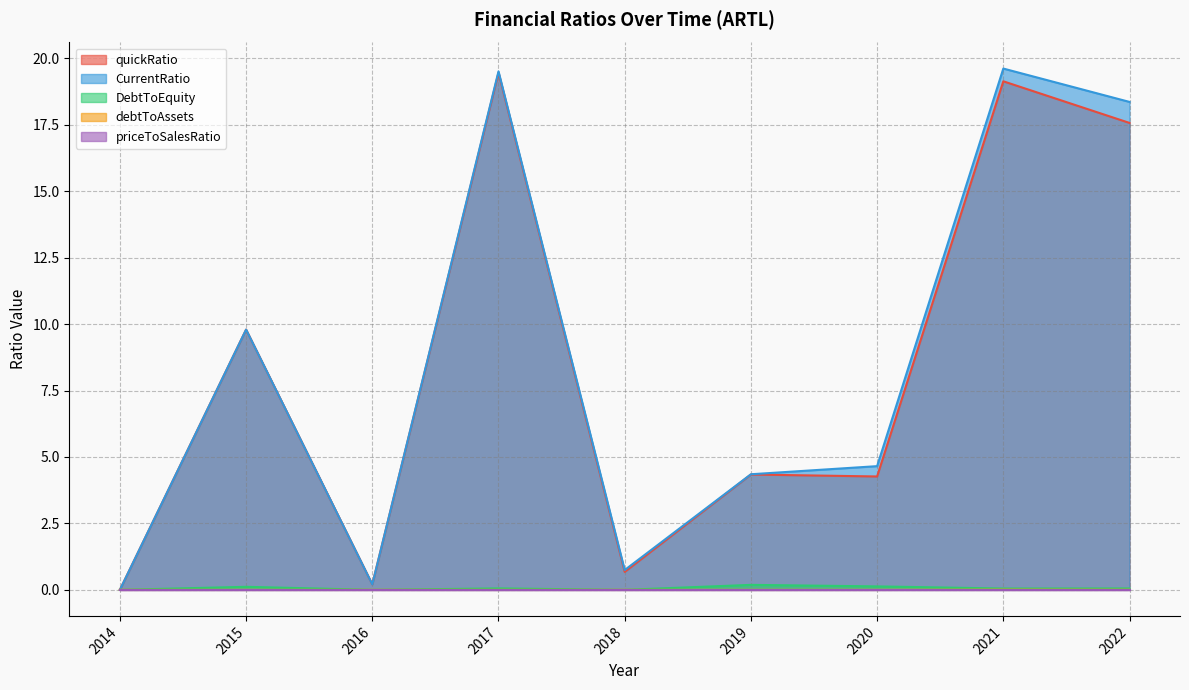

True or false: debtToAssets has a value of 0.0 at 2018.

False